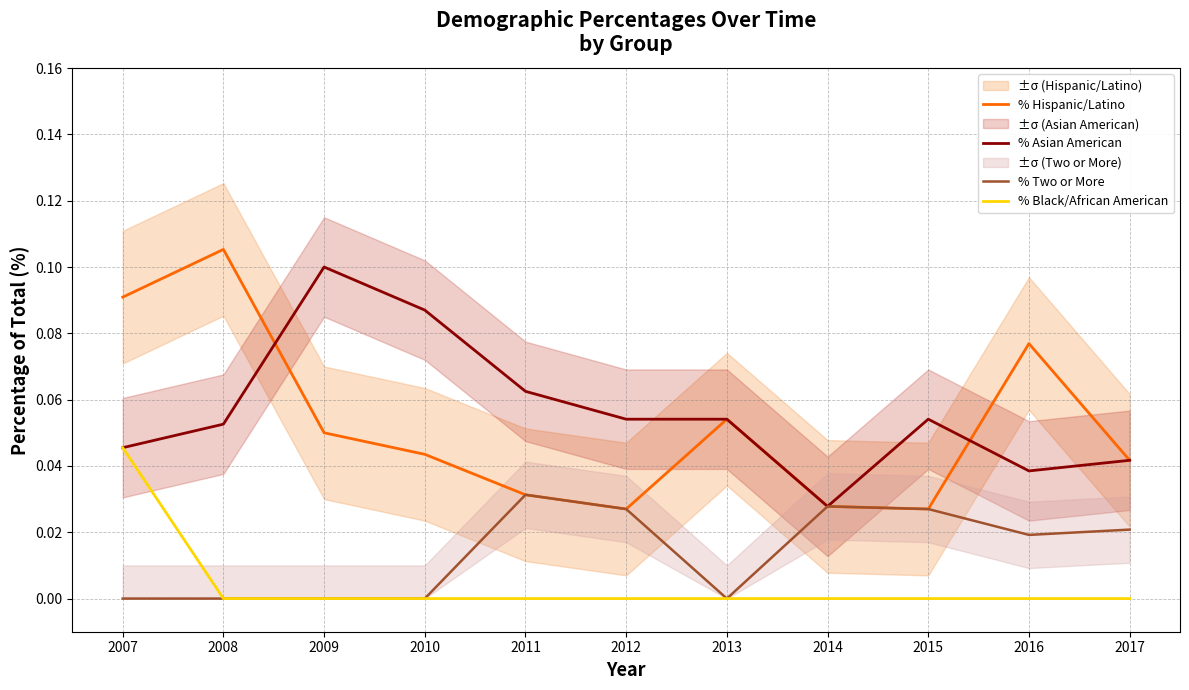

Count the number of data series in this chart.

4